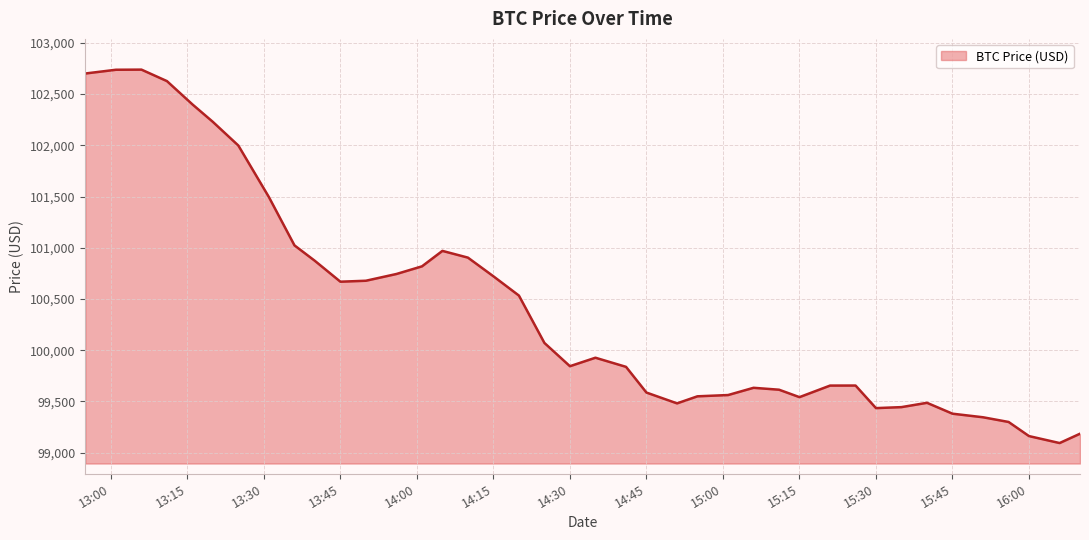

Count the number of values greater than 99926.

20